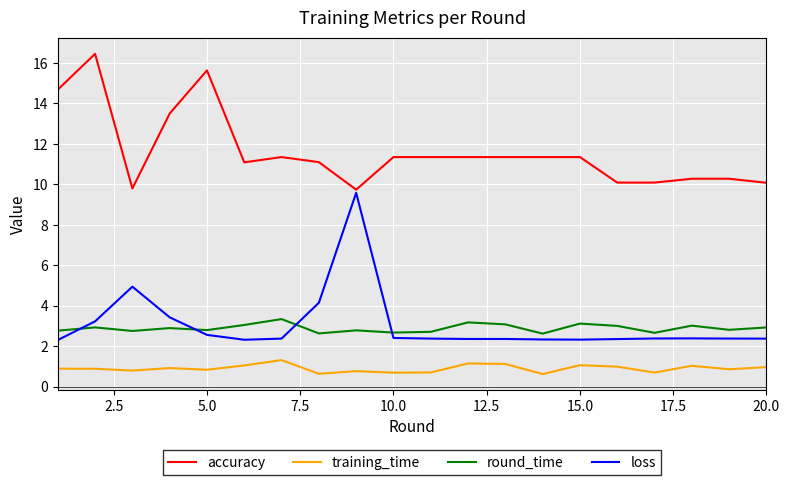

List the series in order of their peak value, lowest first.

training_time, round_time, loss, accuracy